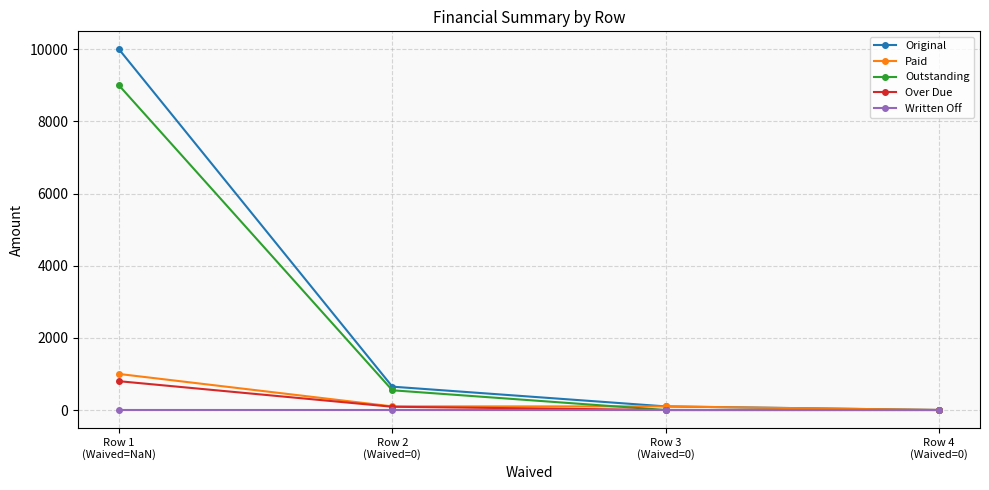

What is the value of the Paid point at the 1st from the left?

999.6